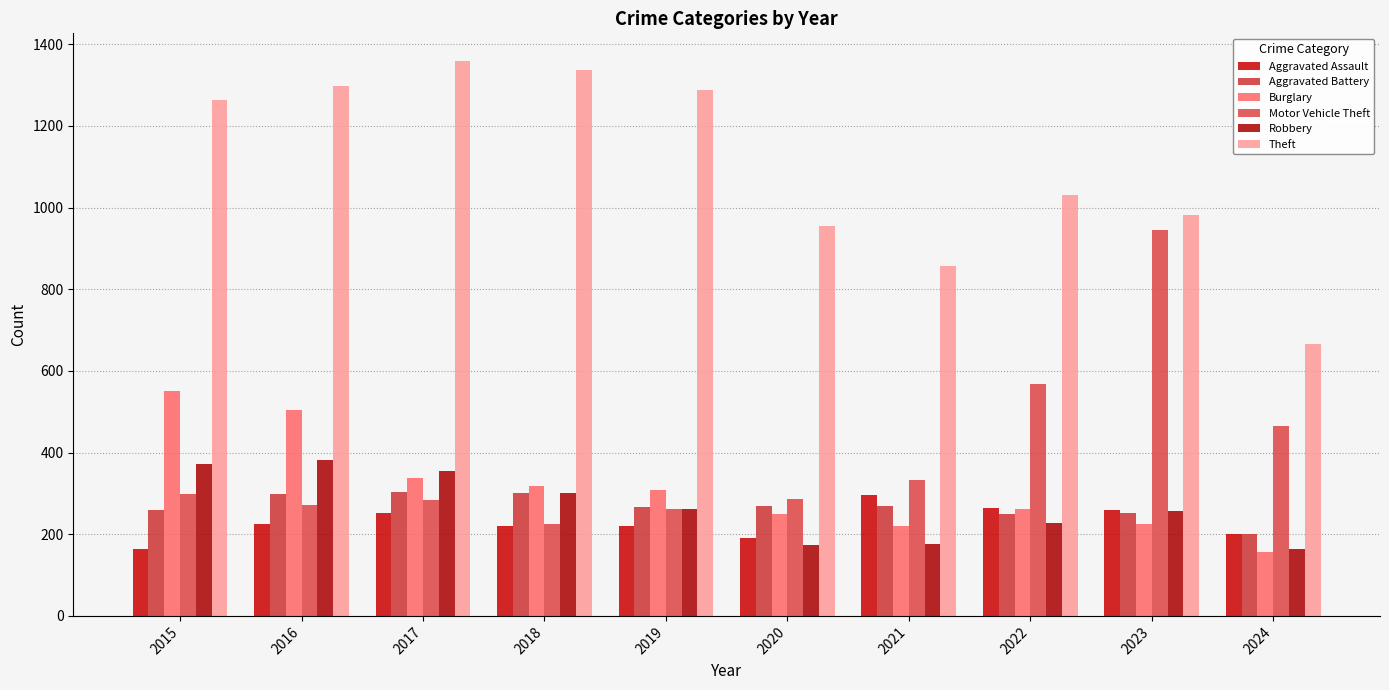

The value of Aggravated Battery at 2016 is 298. True or false?

True